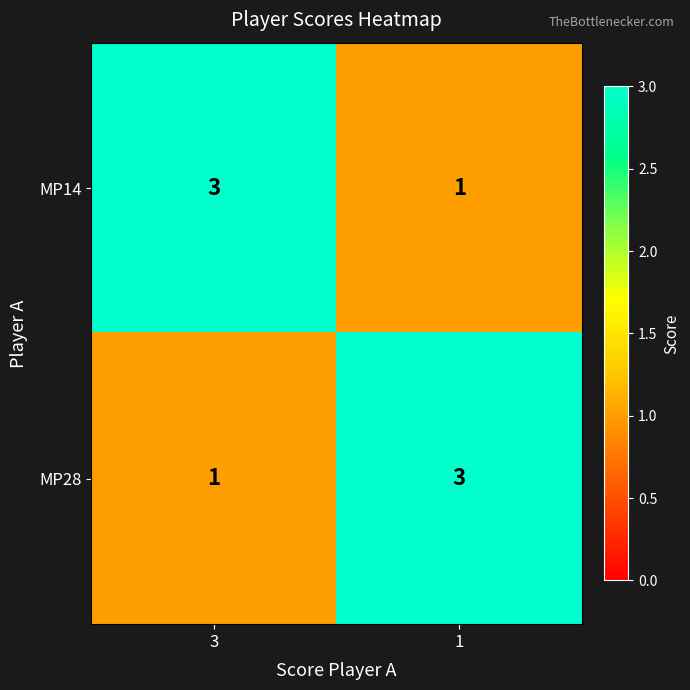

What is the highest value of the MP28 series?

3